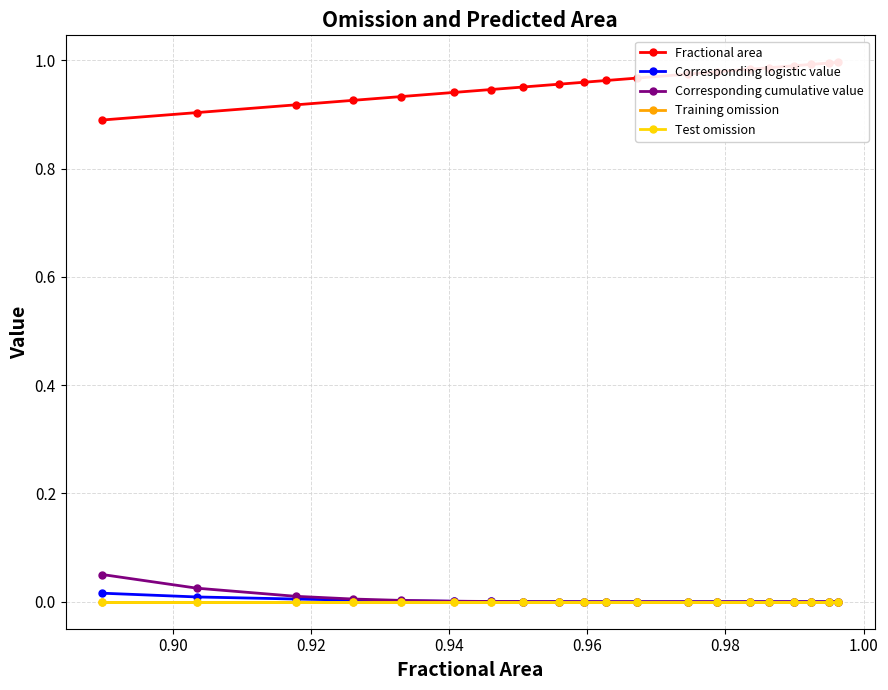

Which series has the largest range (max minus min)?

Fractional area